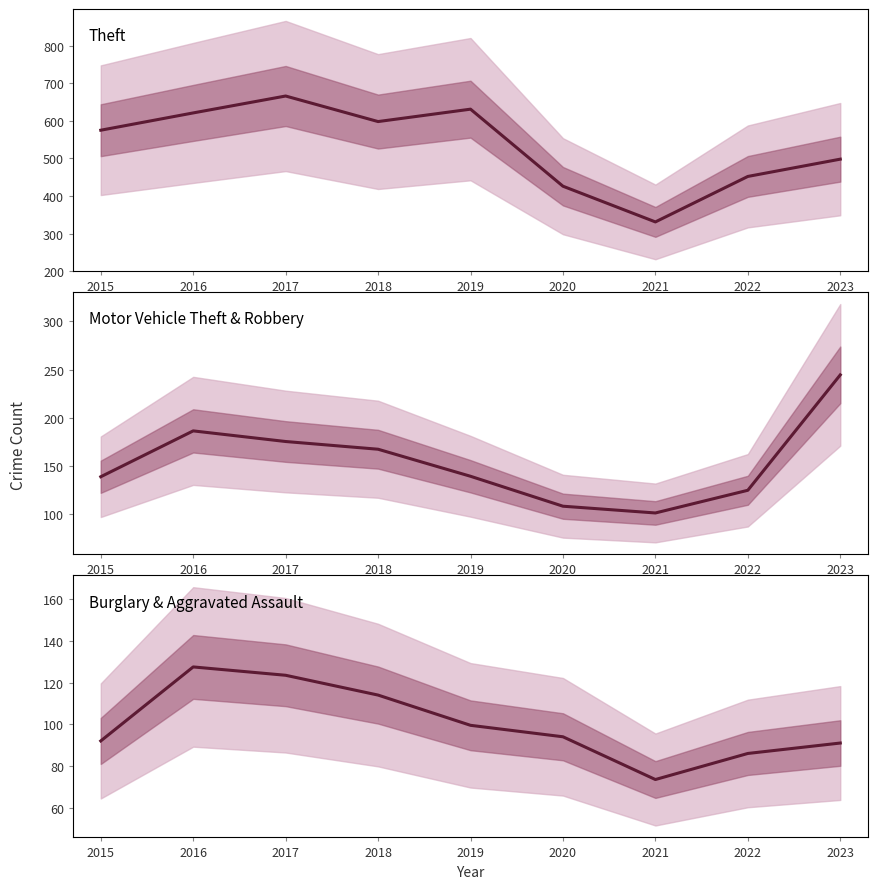

Which label corresponds to the smallest value in the chart?

2021